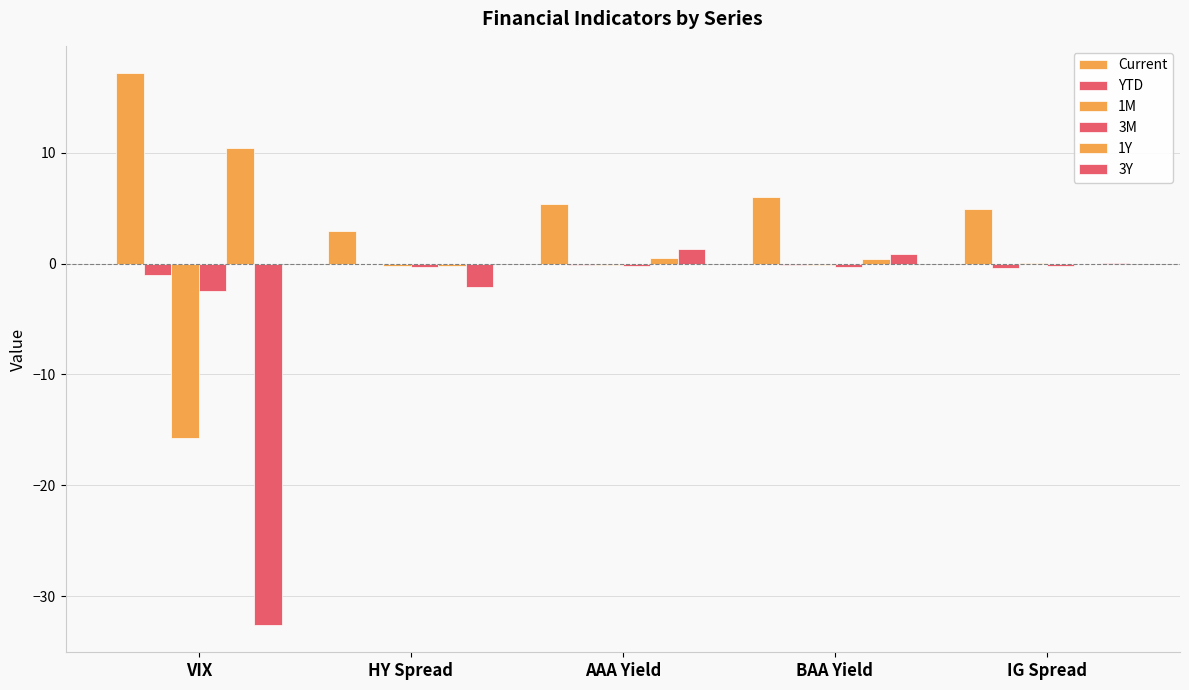

Which category has the highest value in the Current series?

VIX